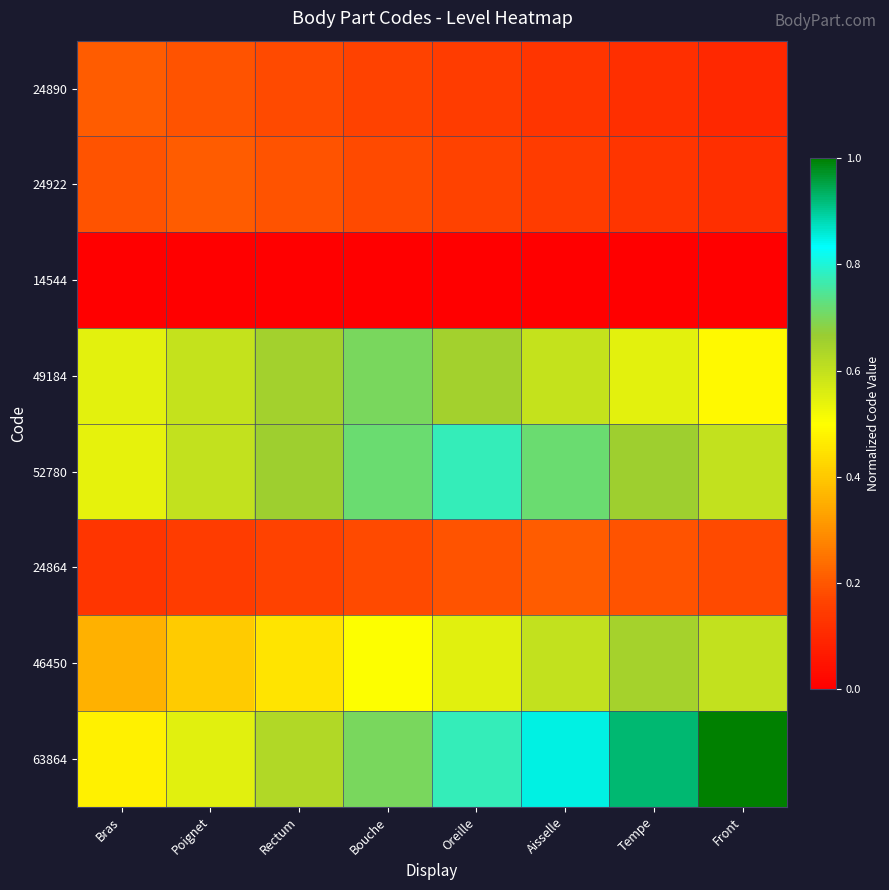

Reading right to left, list all the values displayed in this chart.

24890: Front=0.1	Tempe=0.1	Aisselle=0.1	Oreille=0.1	Bouche=0.2	Rectum=0.2	Poignet=0.2	Bras=0.2
24922: Front=0.1	Tempe=0.1	Aisselle=0.1	Oreille=0.2	Bouche=0.2	Rectum=0.2	Poignet=0.2	Bras=0.2
14544: Front=0.0	Tempe=0.0	Aisselle=0.0	Oreille=0.0	Bouche=0.0	Rectum=0.0	Poignet=0.0	Bras=0.0
49184: Front=0.5	Tempe=0.5	Aisselle=0.6	Oreille=0.6	Bouche=0.7	Rectum=0.6	Poignet=0.6	Bras=0.5
52780: Front=0.6	Tempe=0.7	Aisselle=0.7	Oreille=0.8	Bouche=0.7	Rectum=0.7	Poignet=0.6	Bras=0.5
24864: Front=0.2	Tempe=0.2	Aisselle=0.2	Oreille=0.2	Bouche=0.2	Rectum=0.2	Poignet=0.1	Bras=0.1
46450: Front=0.6	Tempe=0.6	Aisselle=0.6	Oreille=0.5	Bouche=0.5	Rectum=0.5	Poignet=0.4	Bras=0.4
63864: Front=1.0	Tempe=0.9	Aisselle=0.8	Oreille=0.8	Bouche=0.7	Rectum=0.6	Poignet=0.6	Bras=0.5